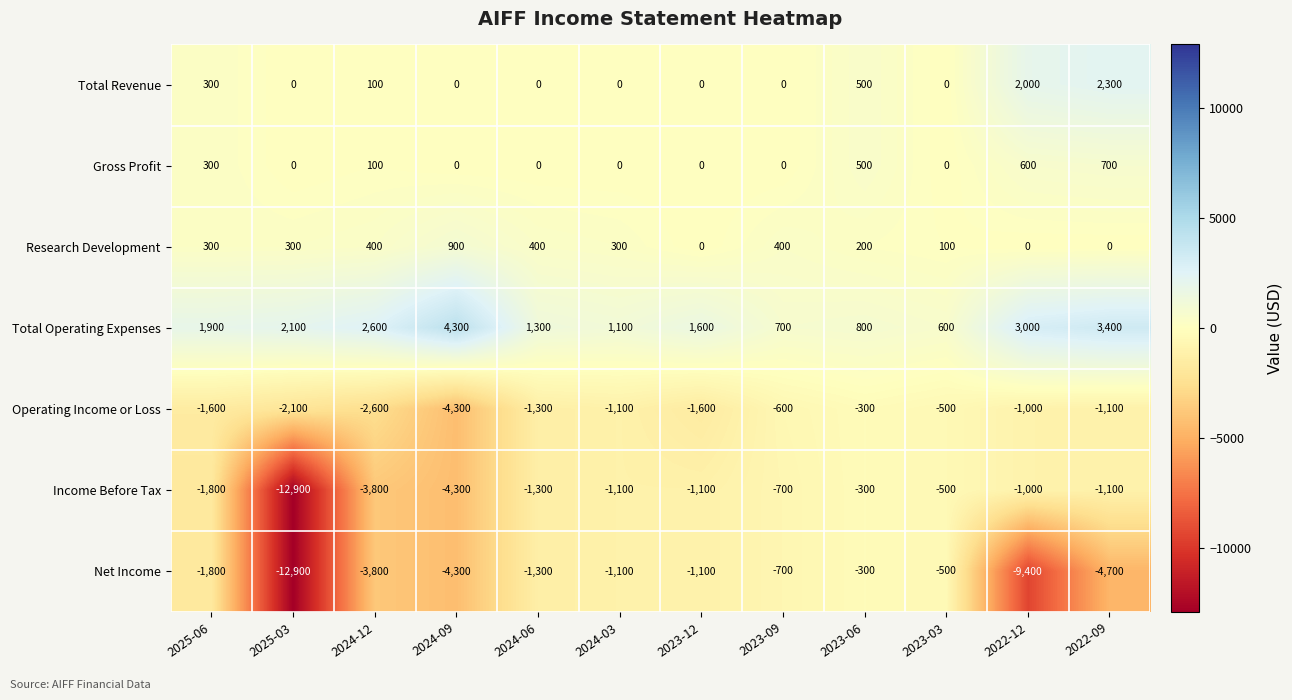

The value of Operating Income or Loss at 2022-12 is -1000. True or false?

True